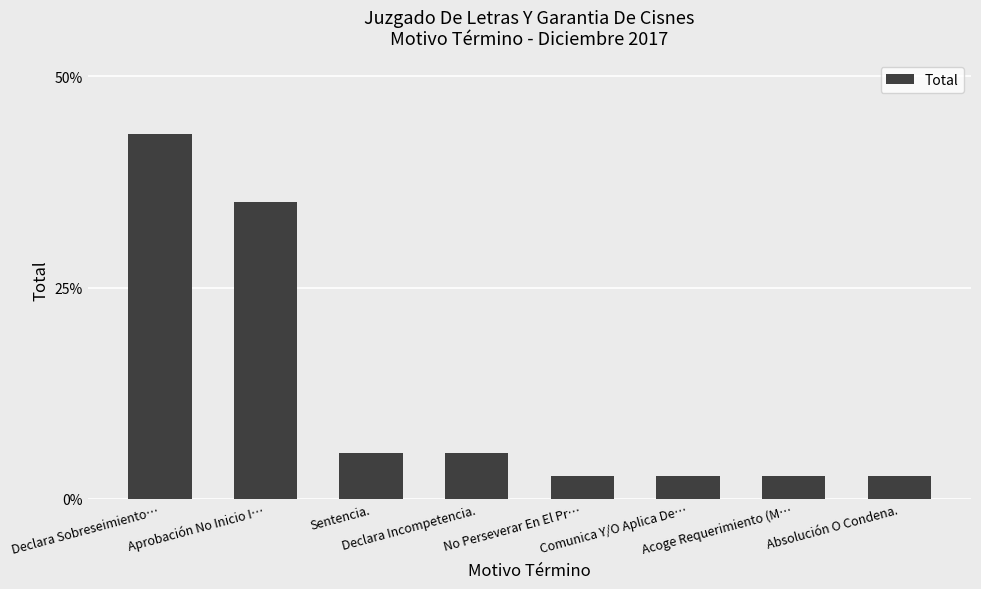

What is the minimum value shown in the chart?

2.7